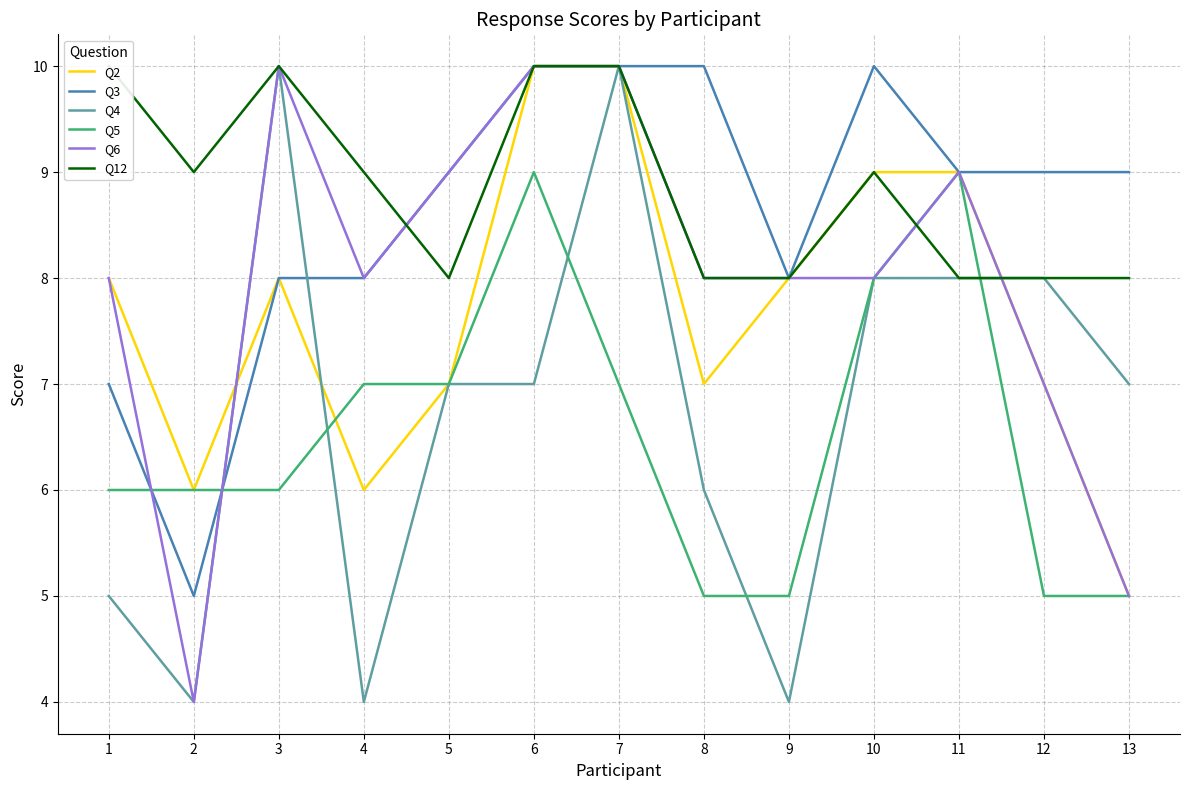

The value of Q2 at 3 is 8. True or false?

True